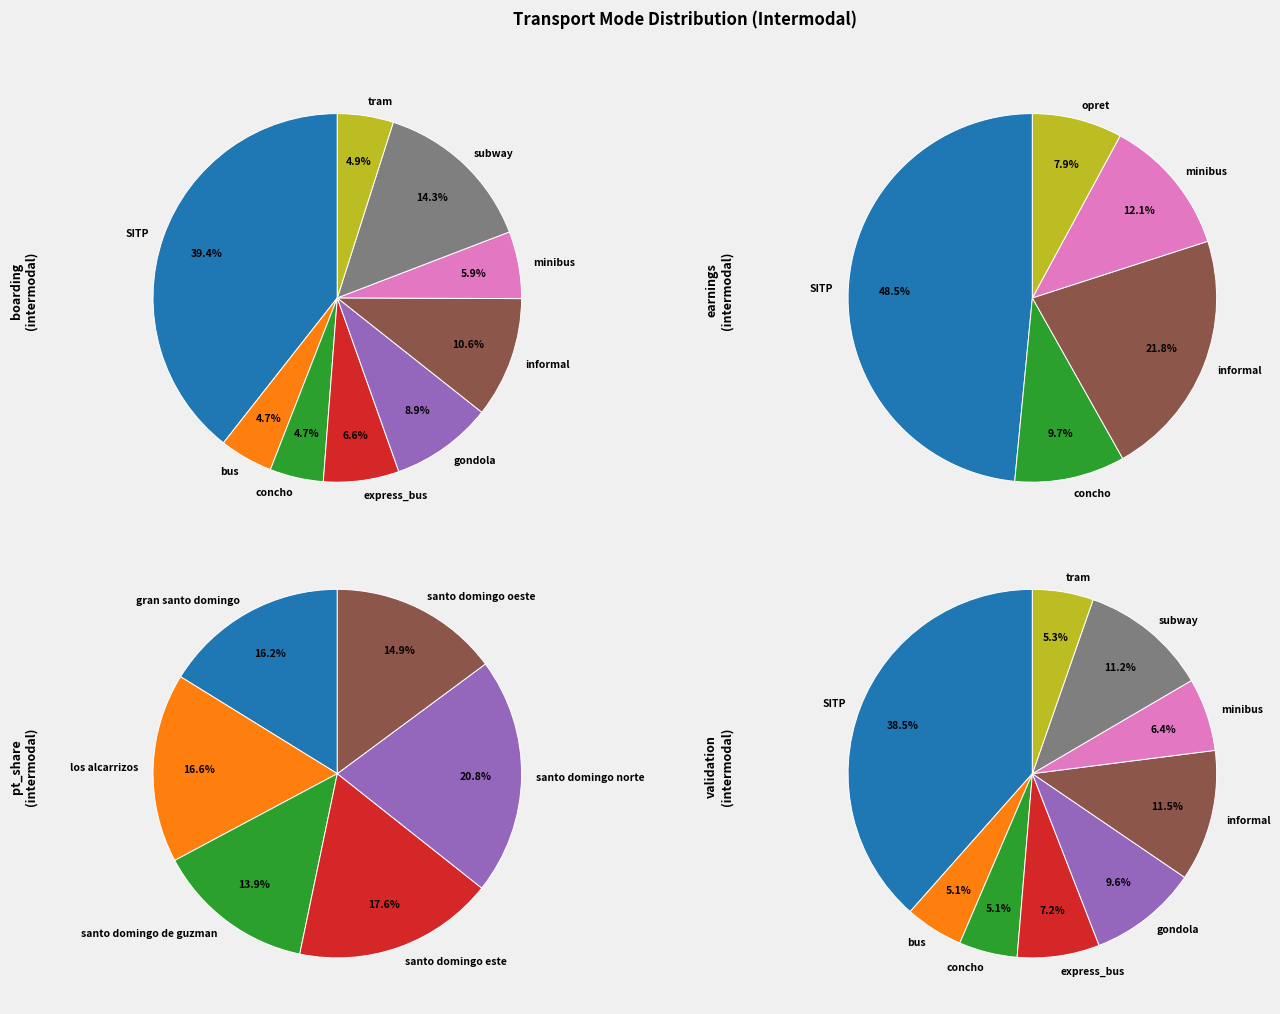

Which series has the largest range (max minus min)?

earnings